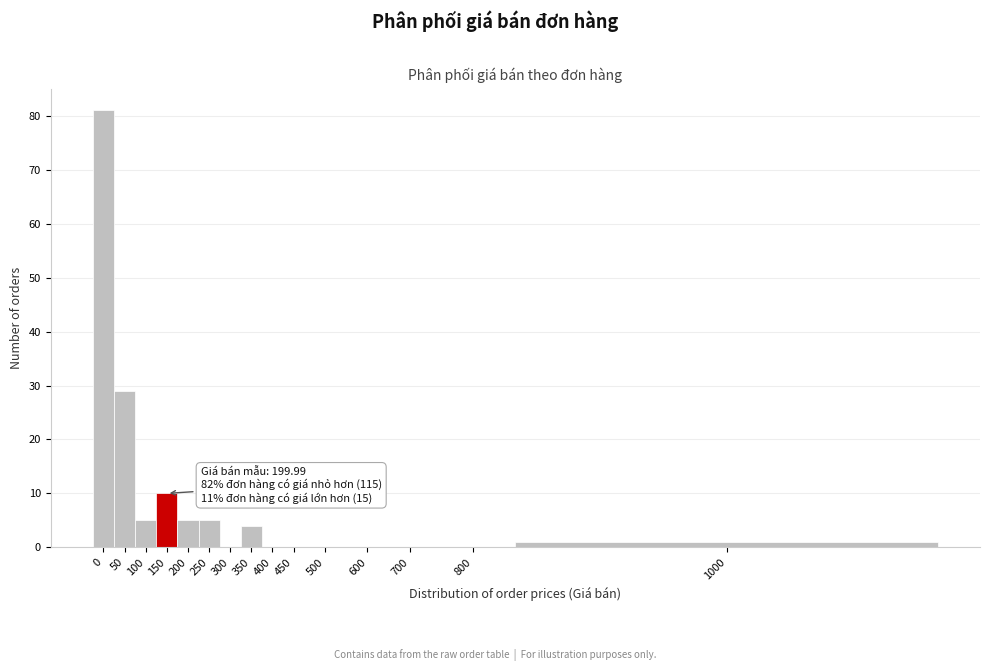

True or false: the data shows 81 at 0.

True